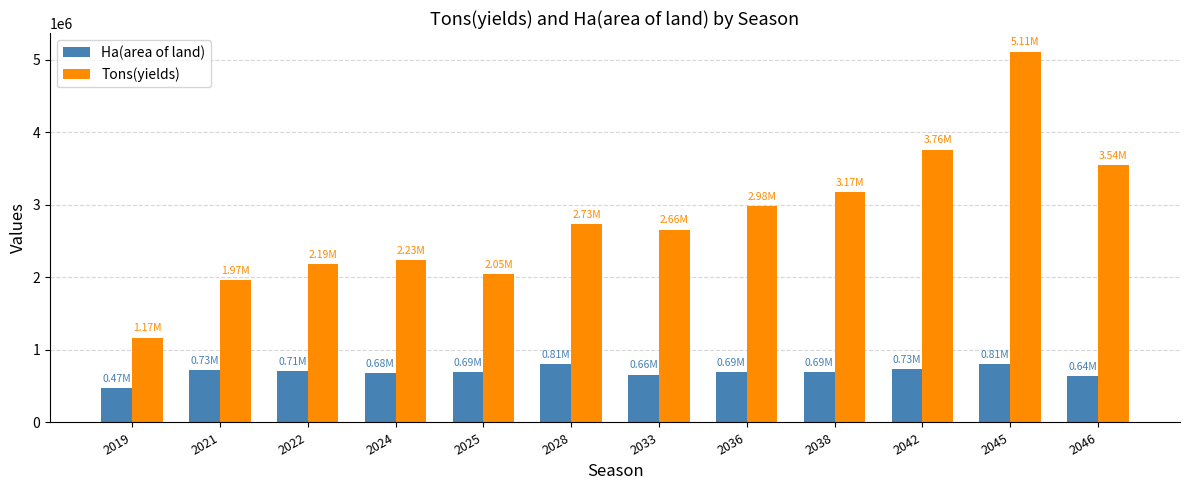

What is the difference between the Ha(area of land) values at 2036 and 2042?

40000